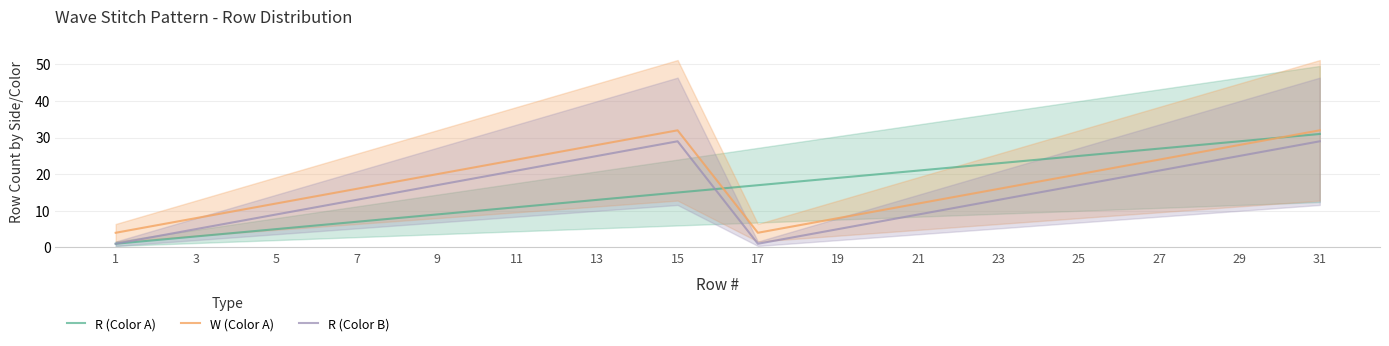

True or false: W (Color A) and R (Color B) intersect in this chart.

False